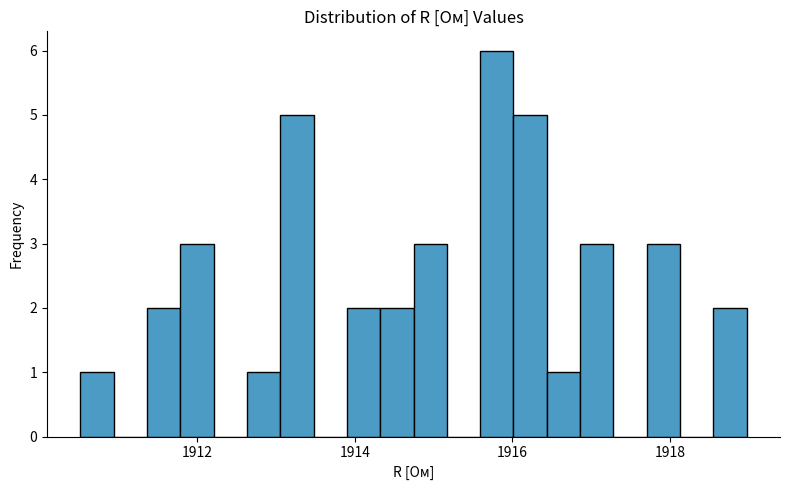

Read against the x-axis, roughly where is the centre of the tallest bar?

1915.8